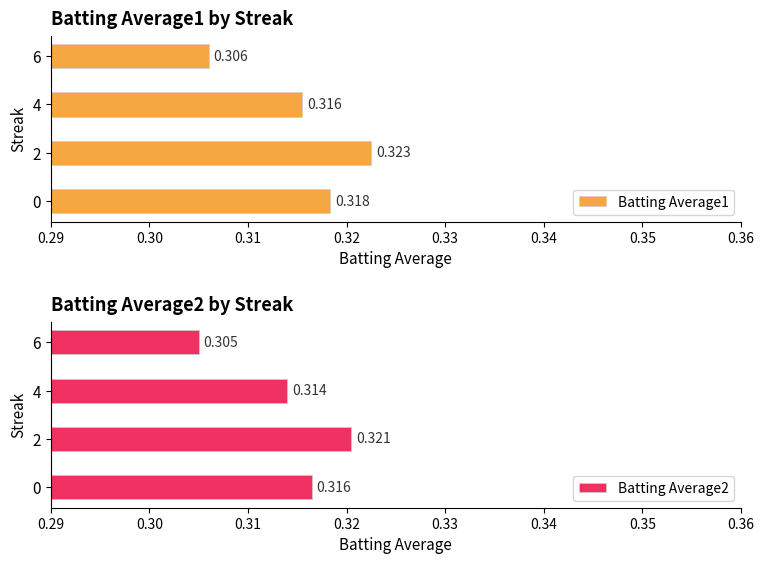

What is the value of the Batting Average2 bar at the 1st from the left?

0.3